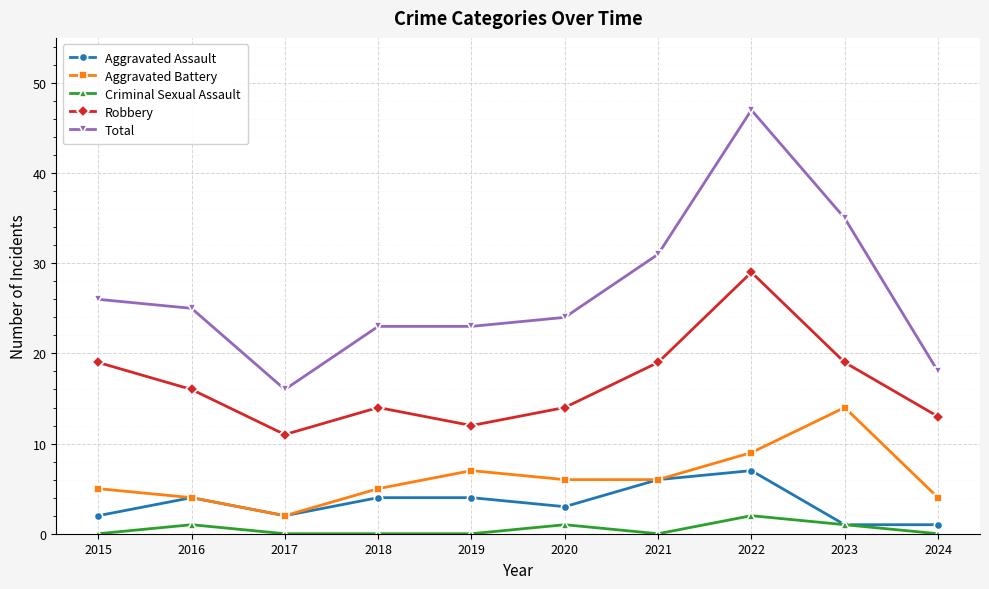

At which label does Total reach its minimum?

2017